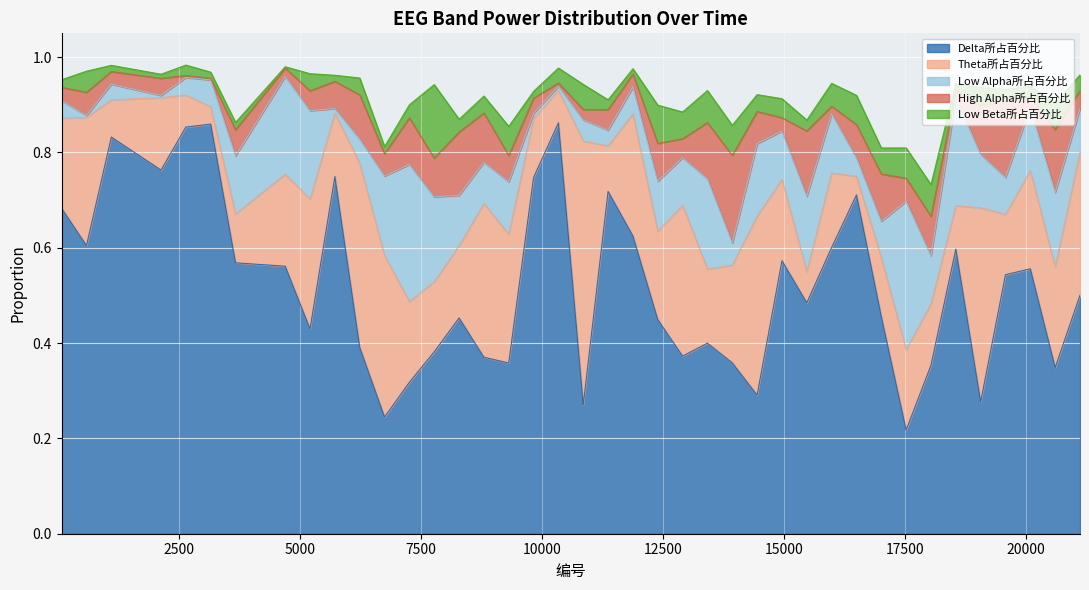

How many lines are shown in the chart?

5